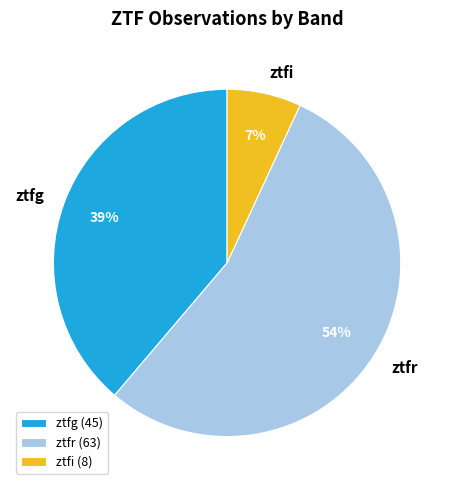

Count the number of slices in the pie.

3